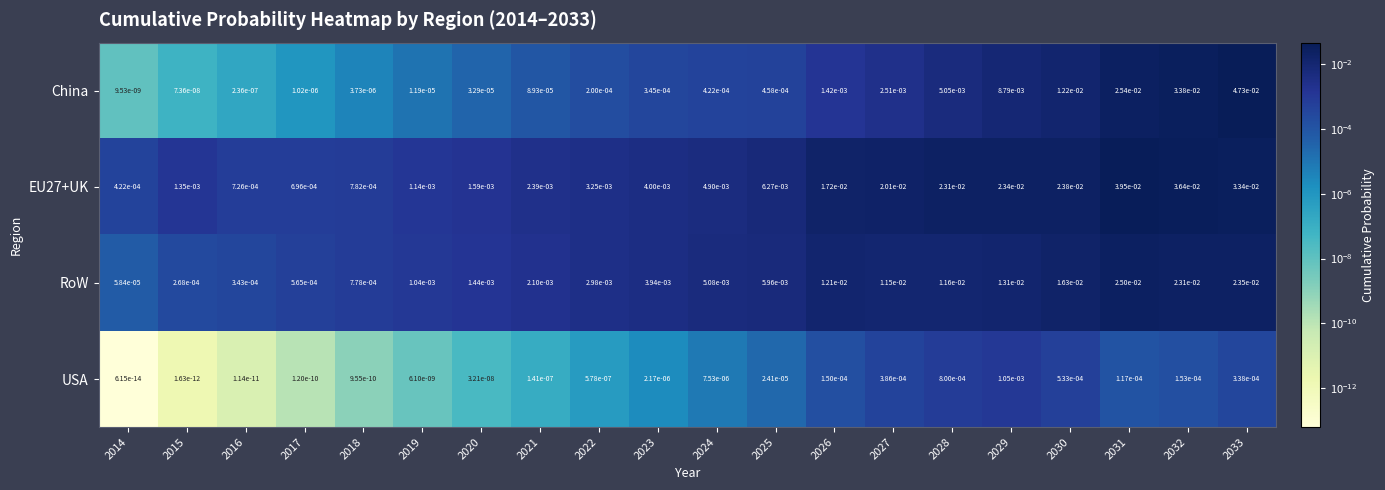

Which series has the widest spread of values?

China